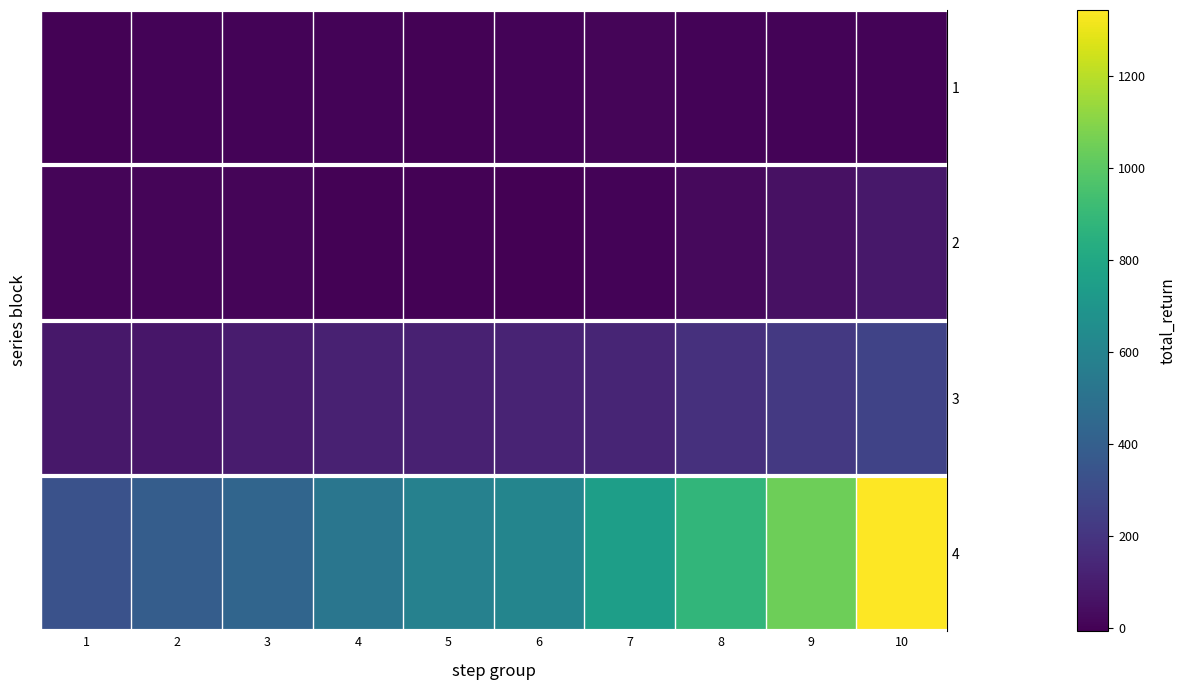

Reading left to right, transcribe all the data shown in this chart.

row_0: 1.4	3.9	4.7	3.4	3.1	5.5	8.8	8.1	8.3	8.4
row_1: 9.7	10.6	12.9	0.6	-0.1	-7.3	8.0	26.8	52.7	82.0
row_2: 78.2	75.8	94.7	119.1	118.1	125.2	131.5	177.9	219.5	265.4
row_3: 335.6	390.2	434.0	522.1	588.9	606.7	751.2	881.6	1045.4	1343.6